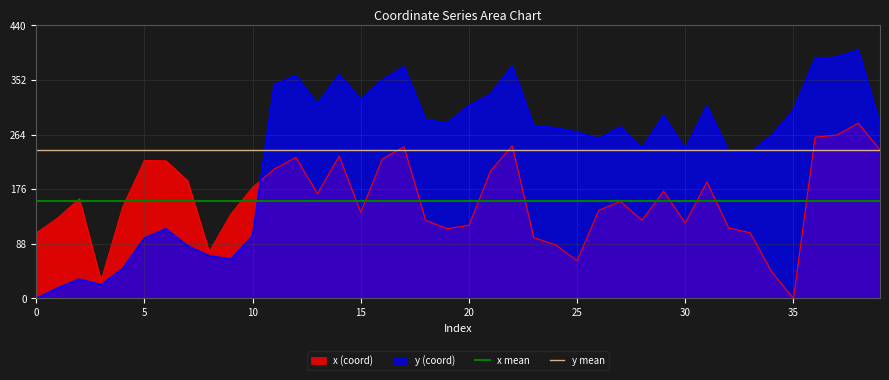

What is the highest value of the x (coord) series?

282.8